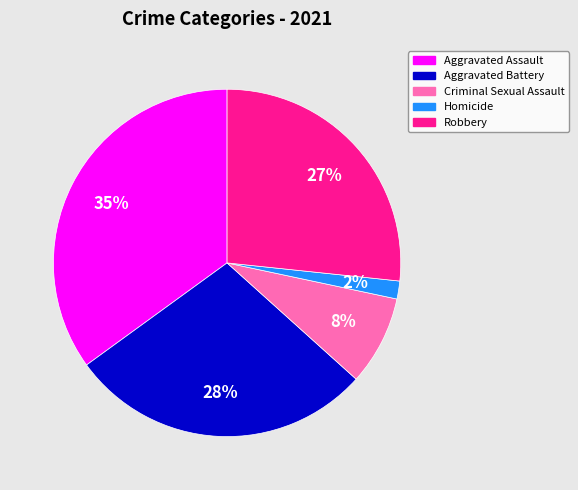

To the nearest percent, what is the difference between the largest and smallest slice percentages?

33%